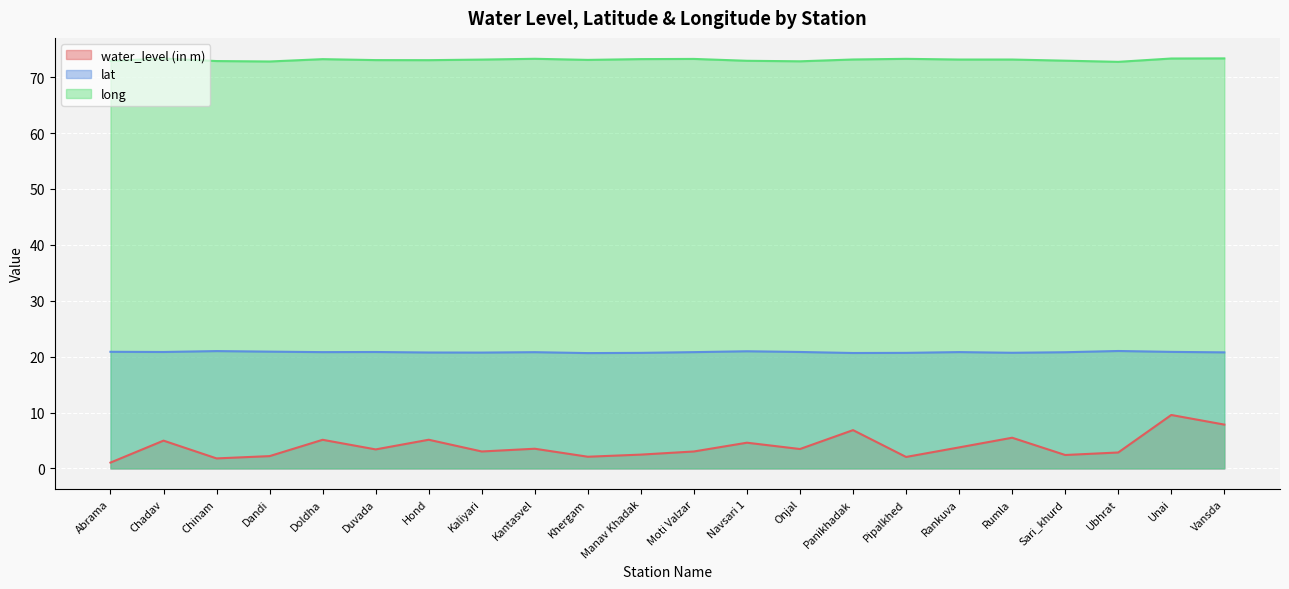

In water_level (in m), how many points are lower than both neighbors (excluding endpoints)?

7